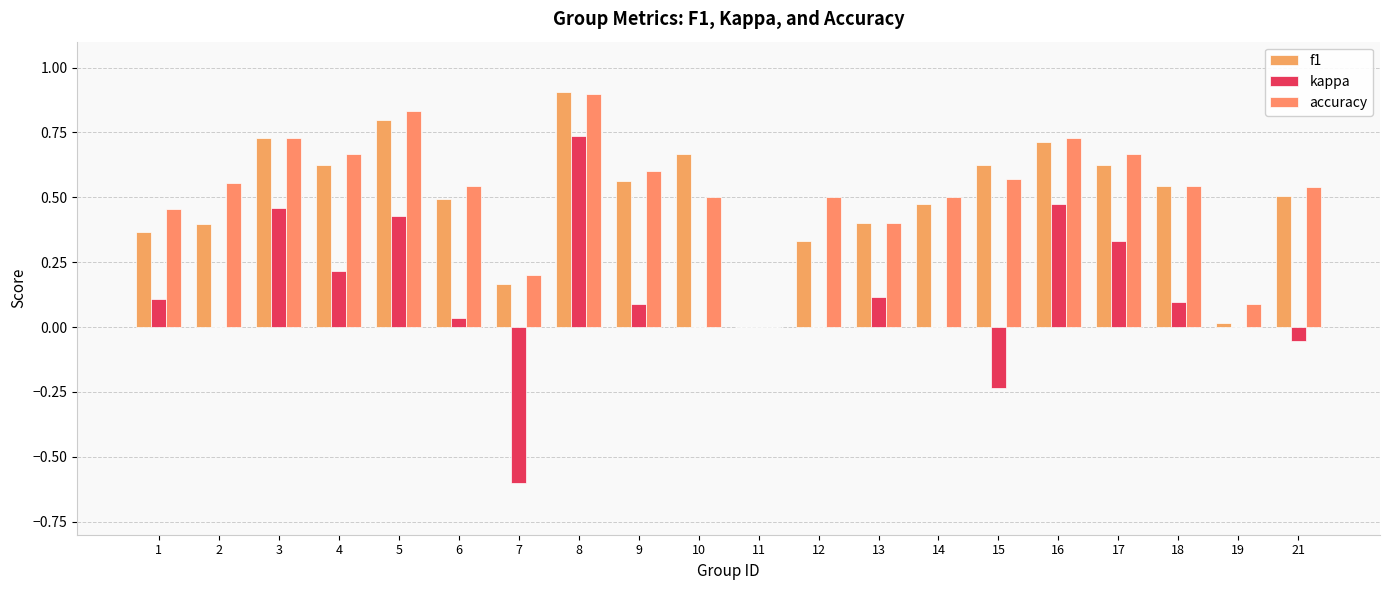

What is the value of the accuracy bar at the 16th from the left?

0.7